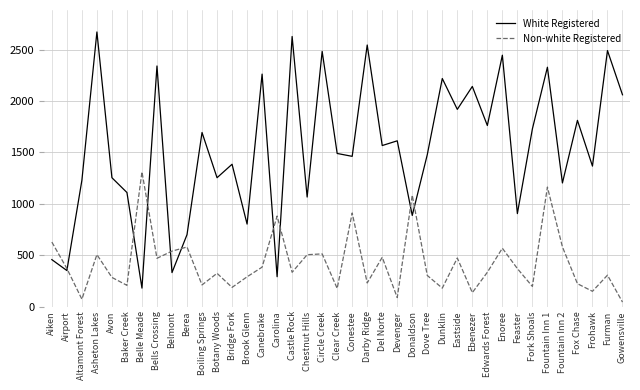

Is it true that White Registered equals 852 at Gowensville?

False